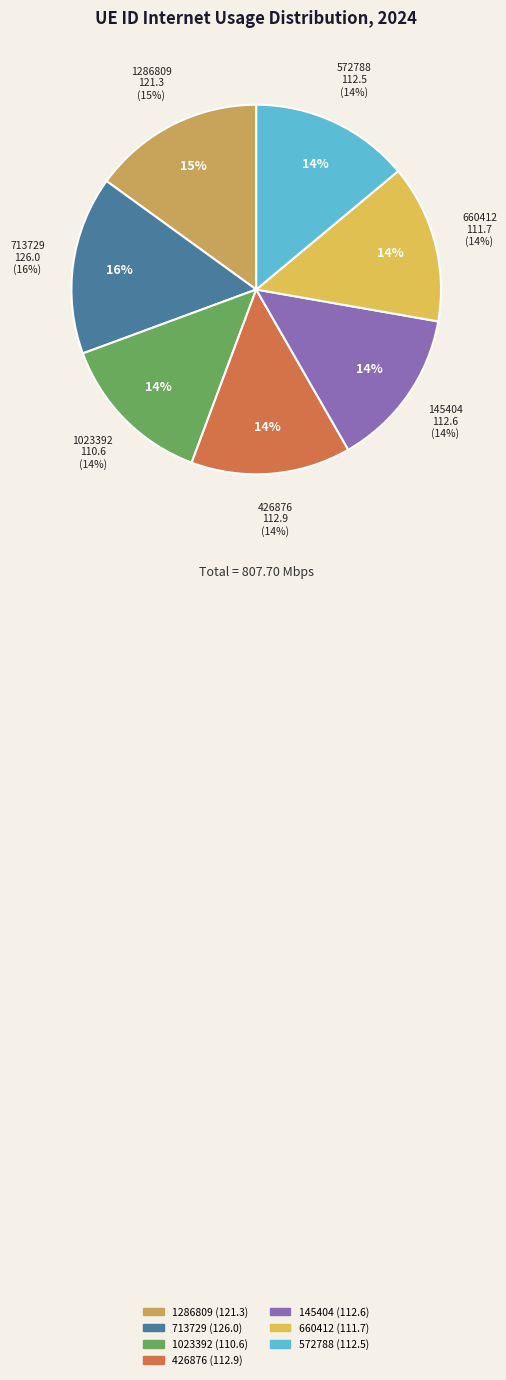

Which slice is the largest?

713729